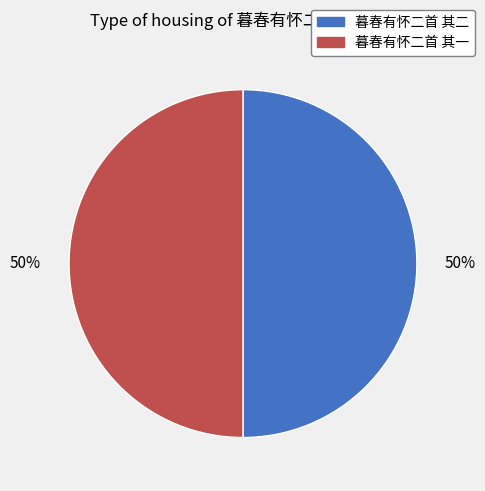

Combined, do 暮春有怀二首 其二 and 暮春有怀二首 其一 account for over 50%?

Yes